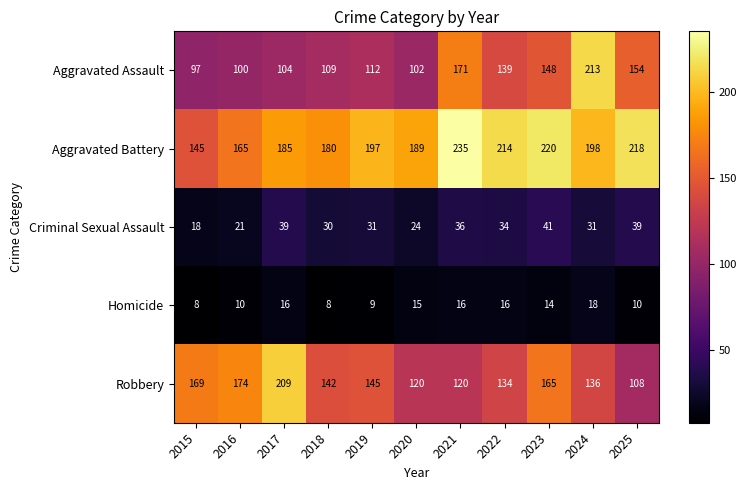

List the series in order of their peak value, highest first.

Aggravated Battery, Aggravated Assault, Robbery, Criminal Sexual Assault, Homicide